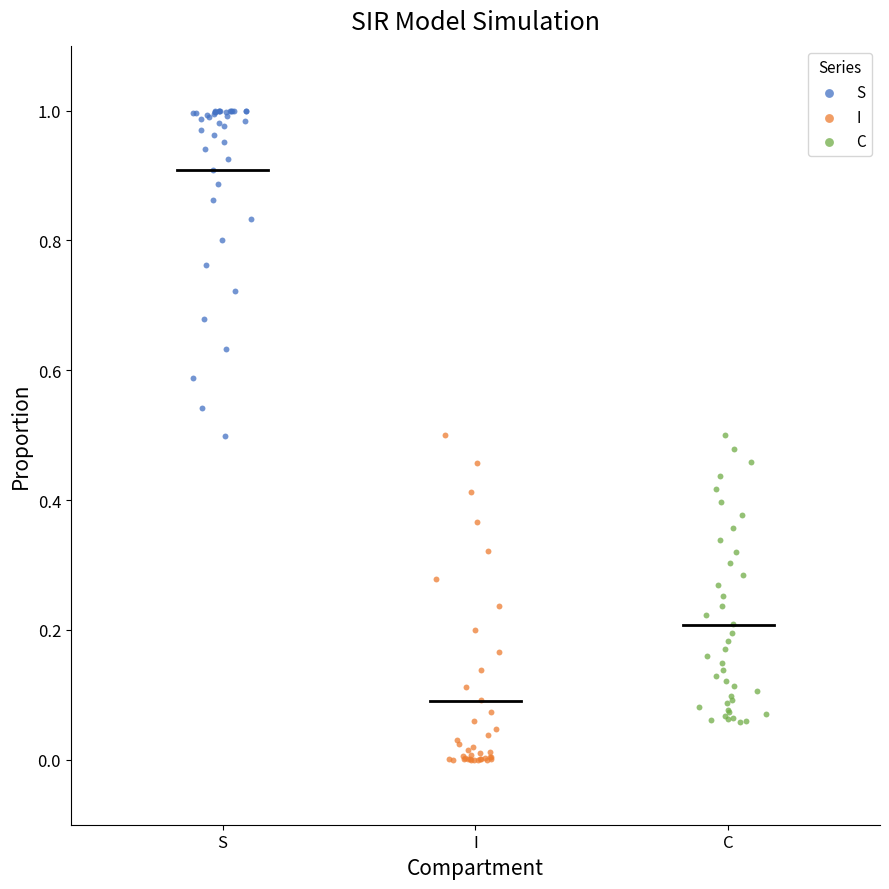

Which series contains the highest Y value?

S